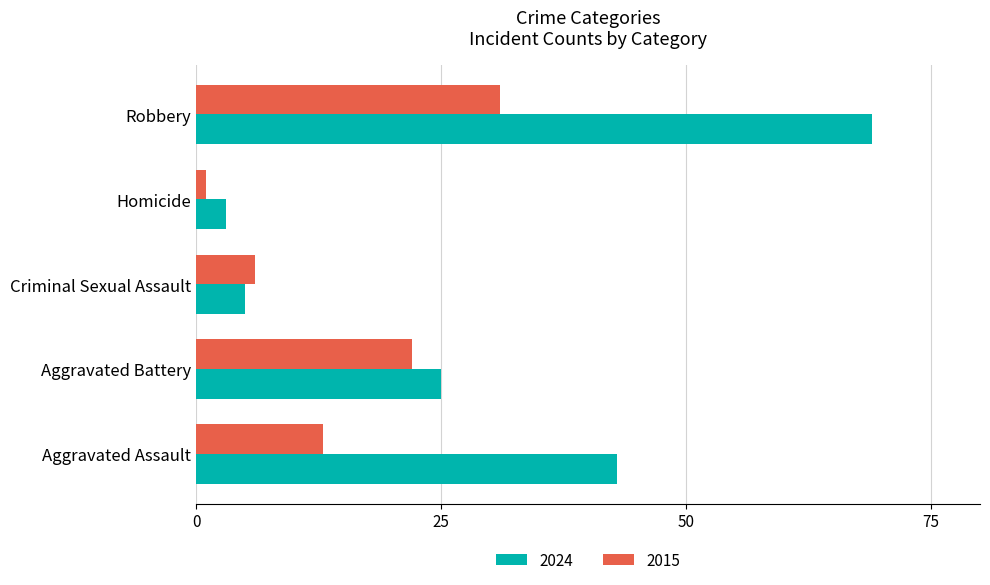

What is the minimum value shown in the chart?

1